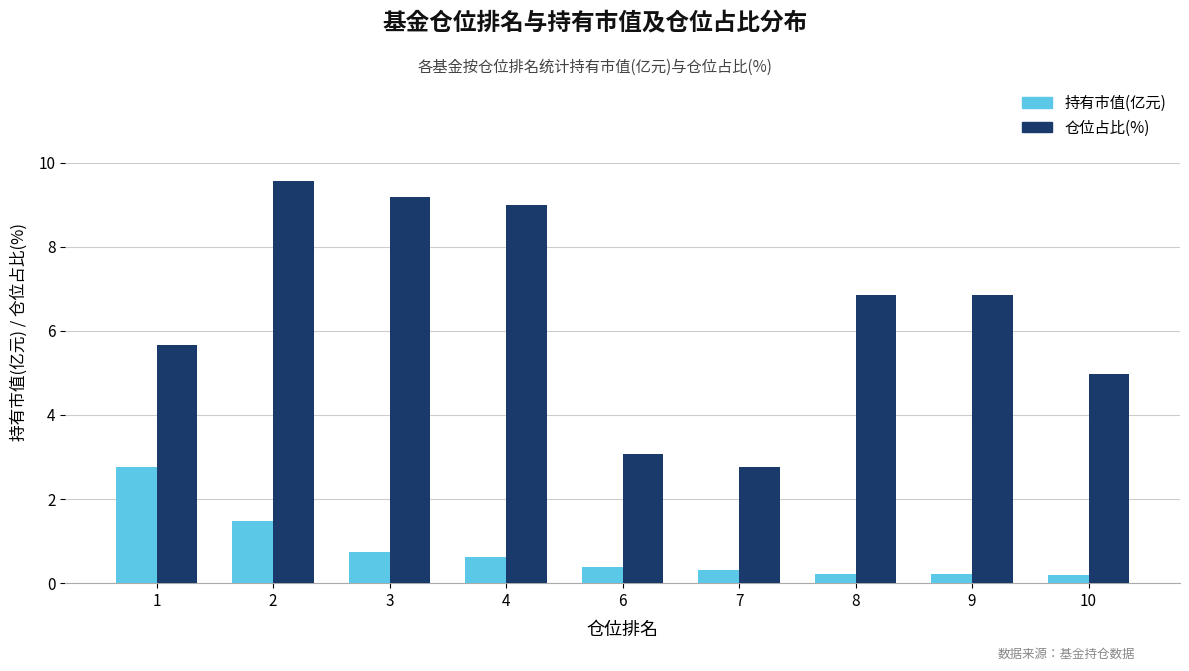

What is the value of the 仓位占比(%) bar at the 9th from the left?

5.0